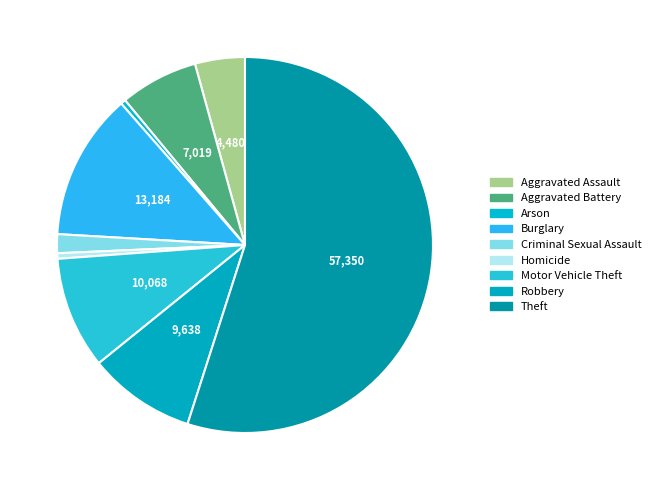

How many segments does this pie chart have?

9